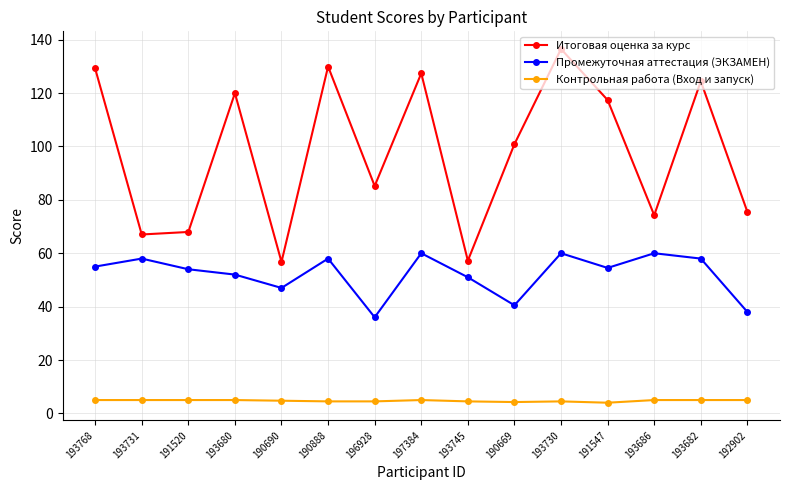

What is the average value of the Контрольная работа (Вход и запуск) series?

4.7